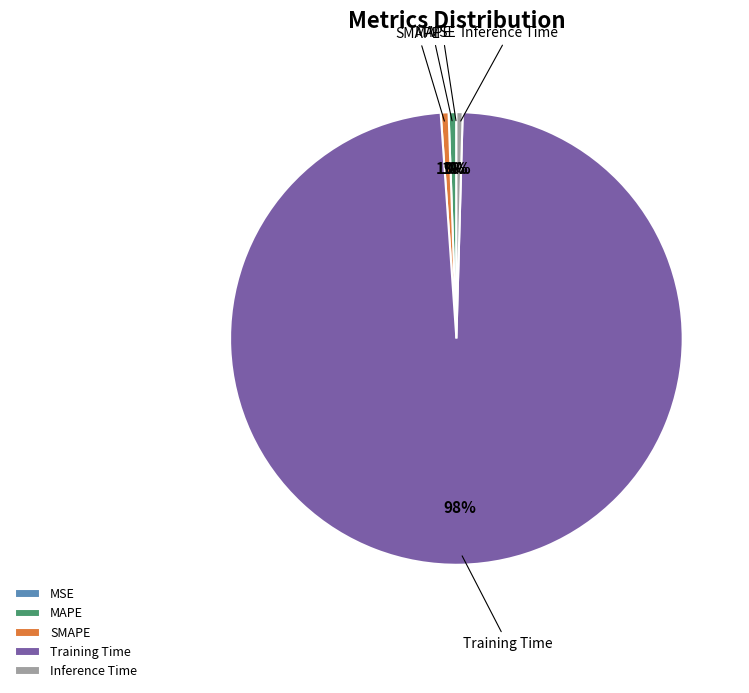

Which has a higher value, Inference Time or Training Time?

Training Time